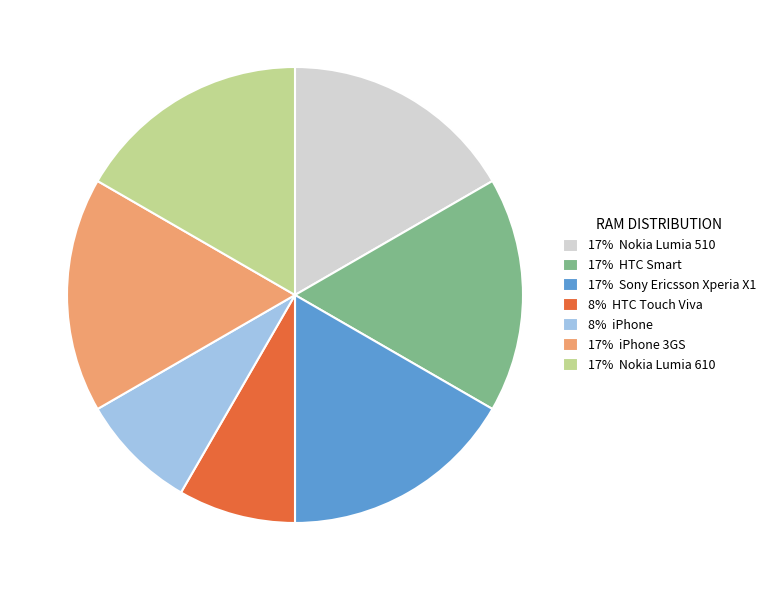

Does 17% iPhone 3GS represent more than half of the total?

No